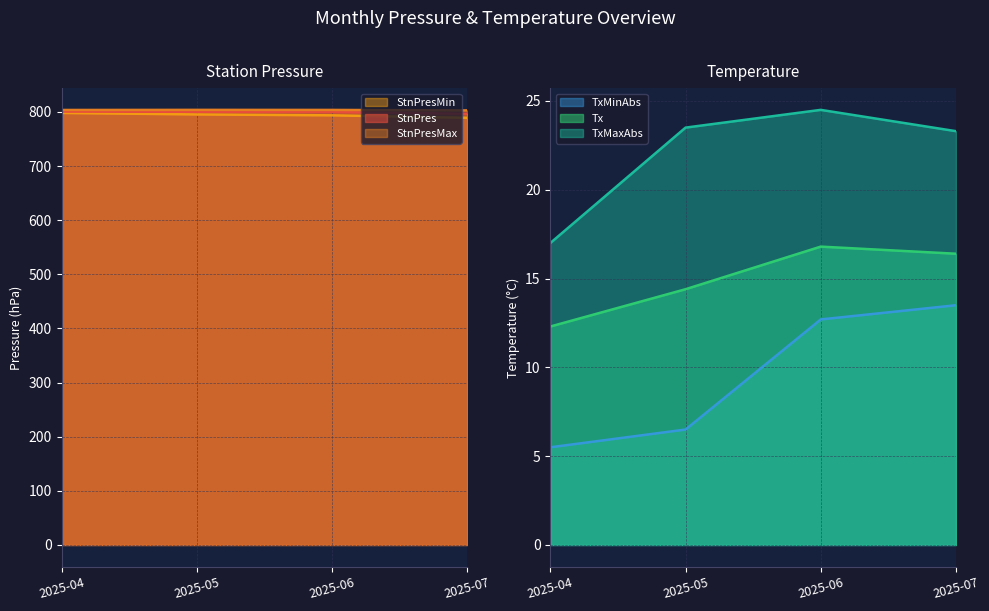

What is the average value of the Tx series?

15.0